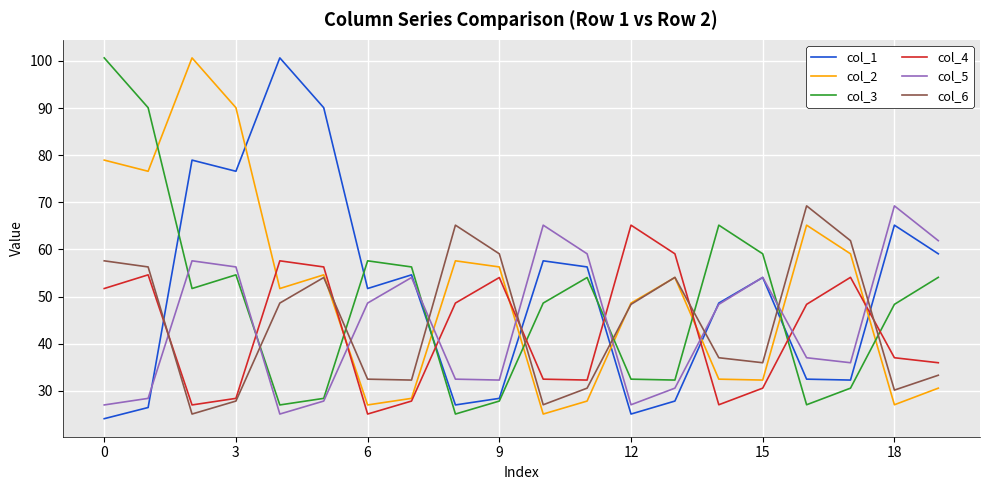

How many lines are shown in the chart?

6